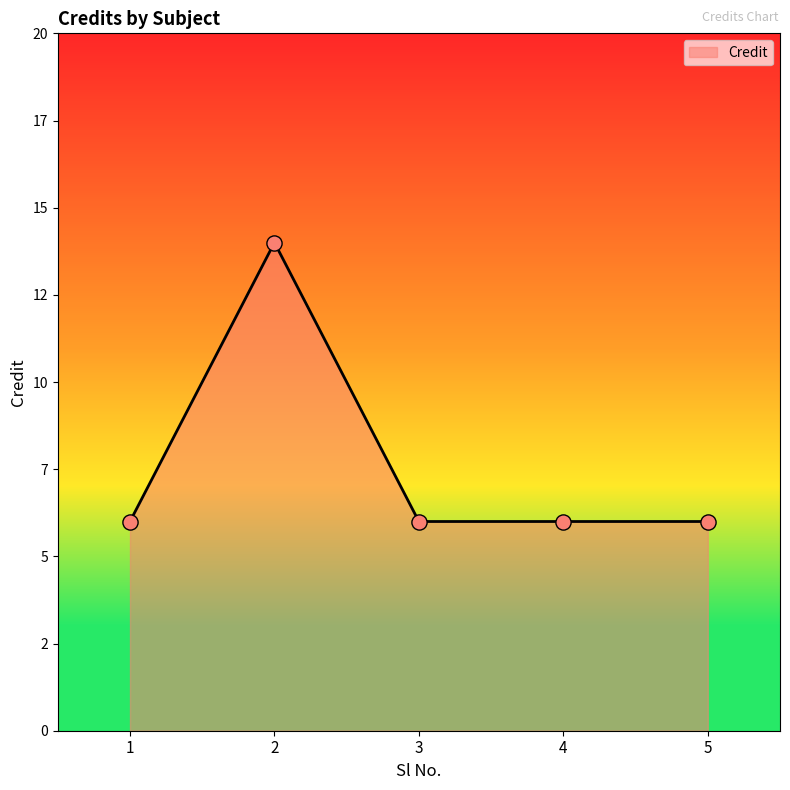

What is the change in value from 2 to 3?

-8